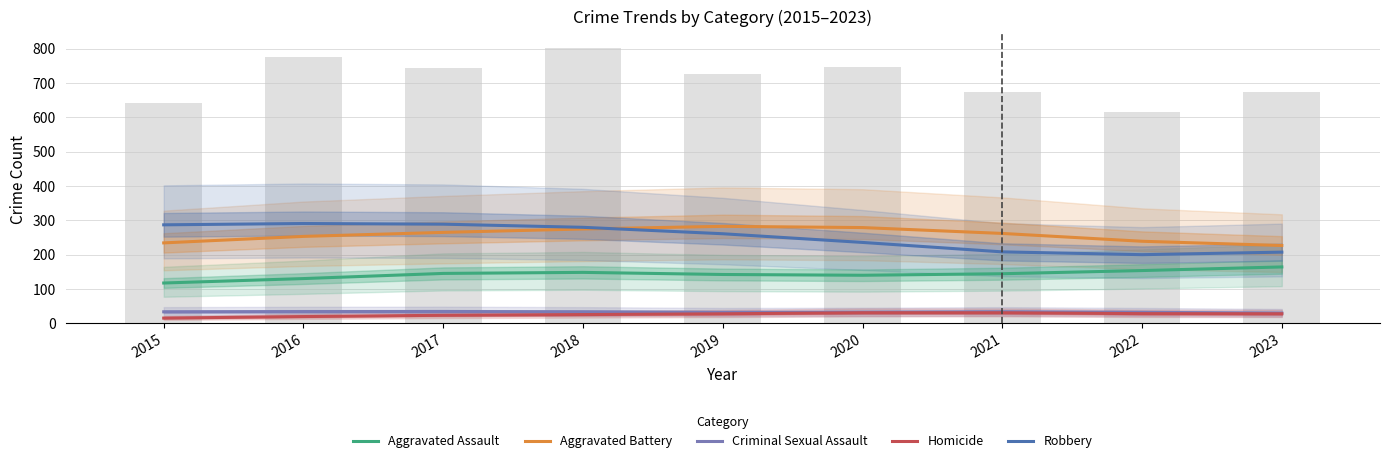

Which category has the lowest value across all series?

2015